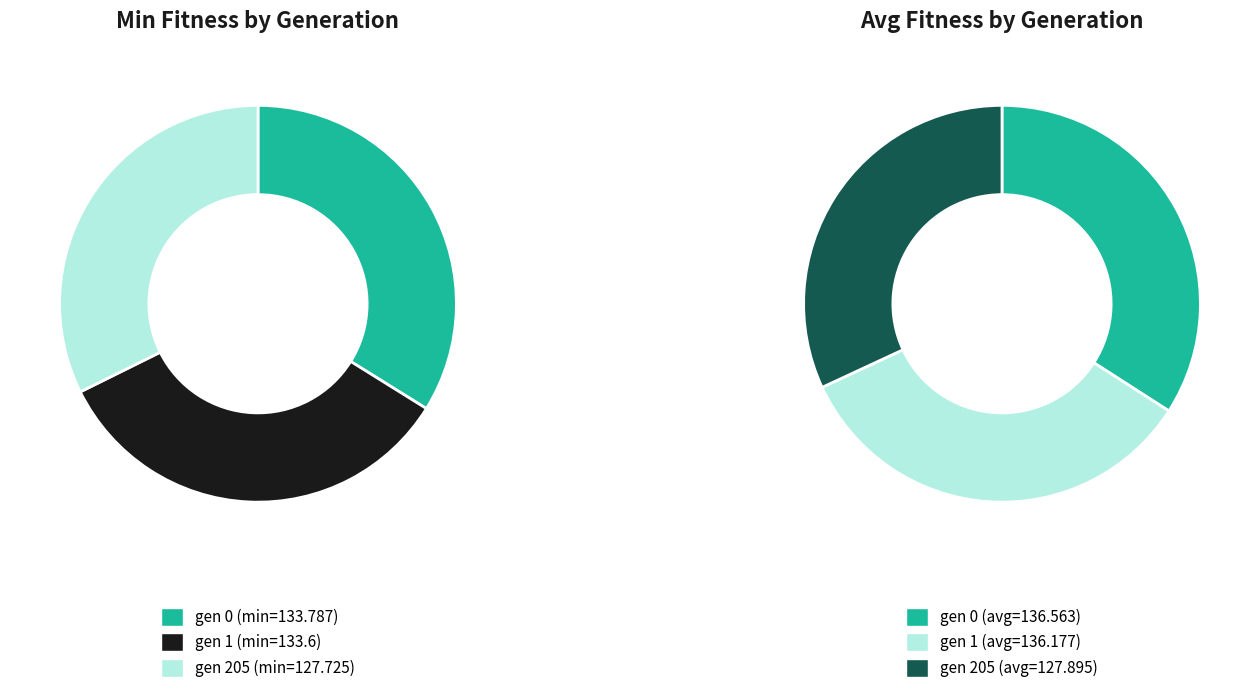

Is there a majority slice in this chart?

No